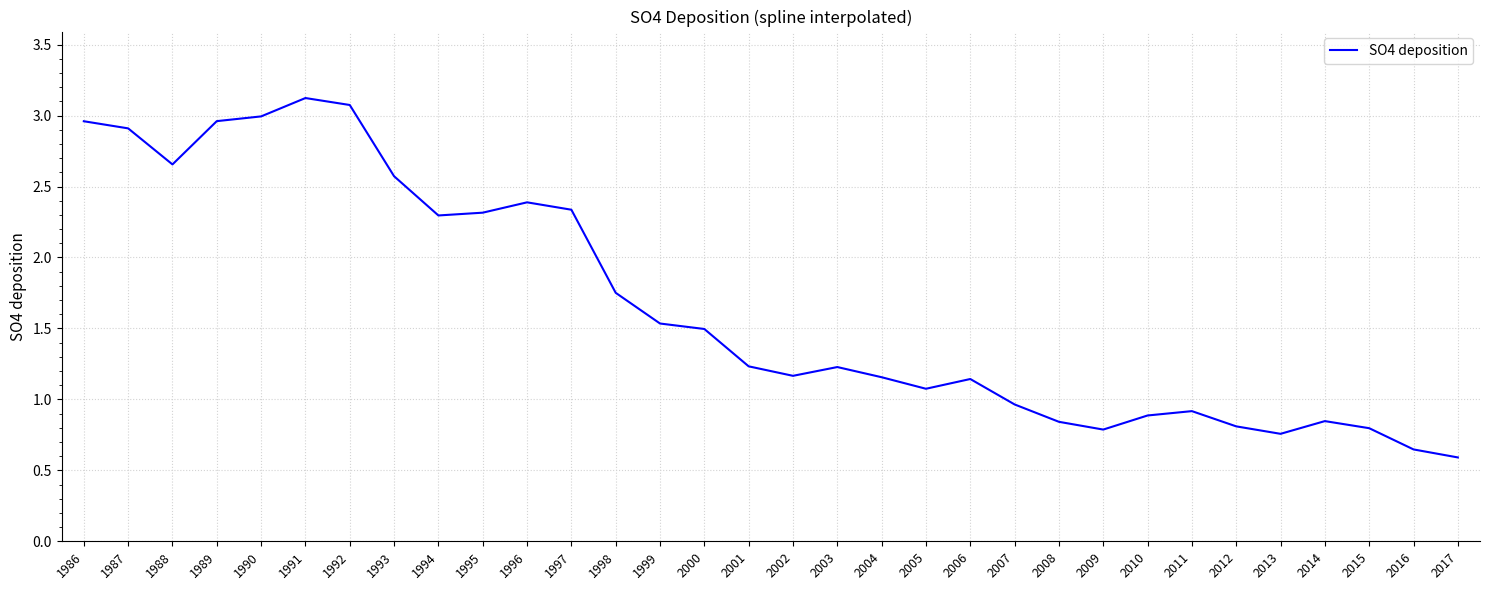

What is the difference between the maximum and minimum values?

2.5